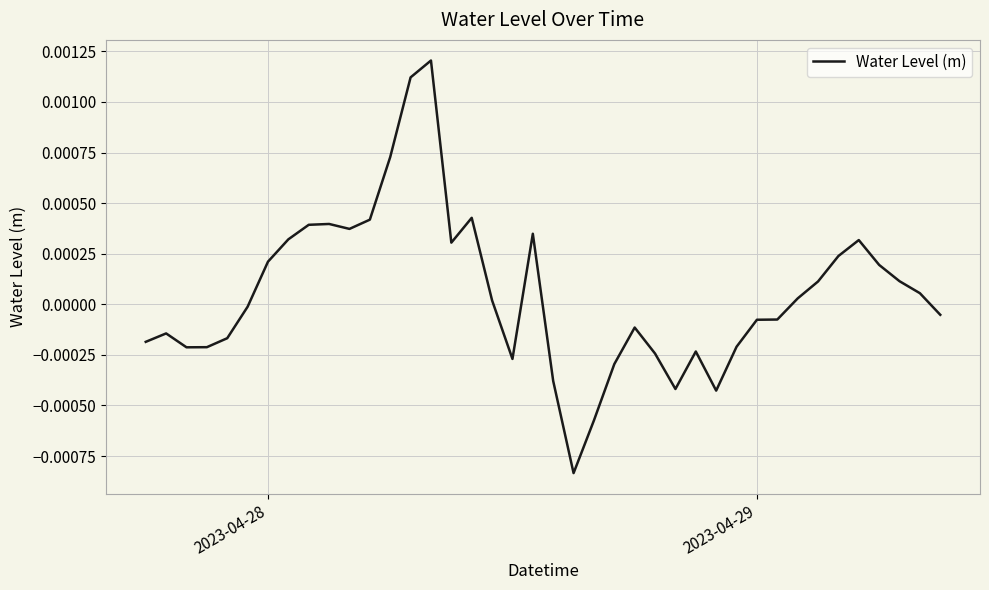

Does the chart have visible grid lines?

Yes